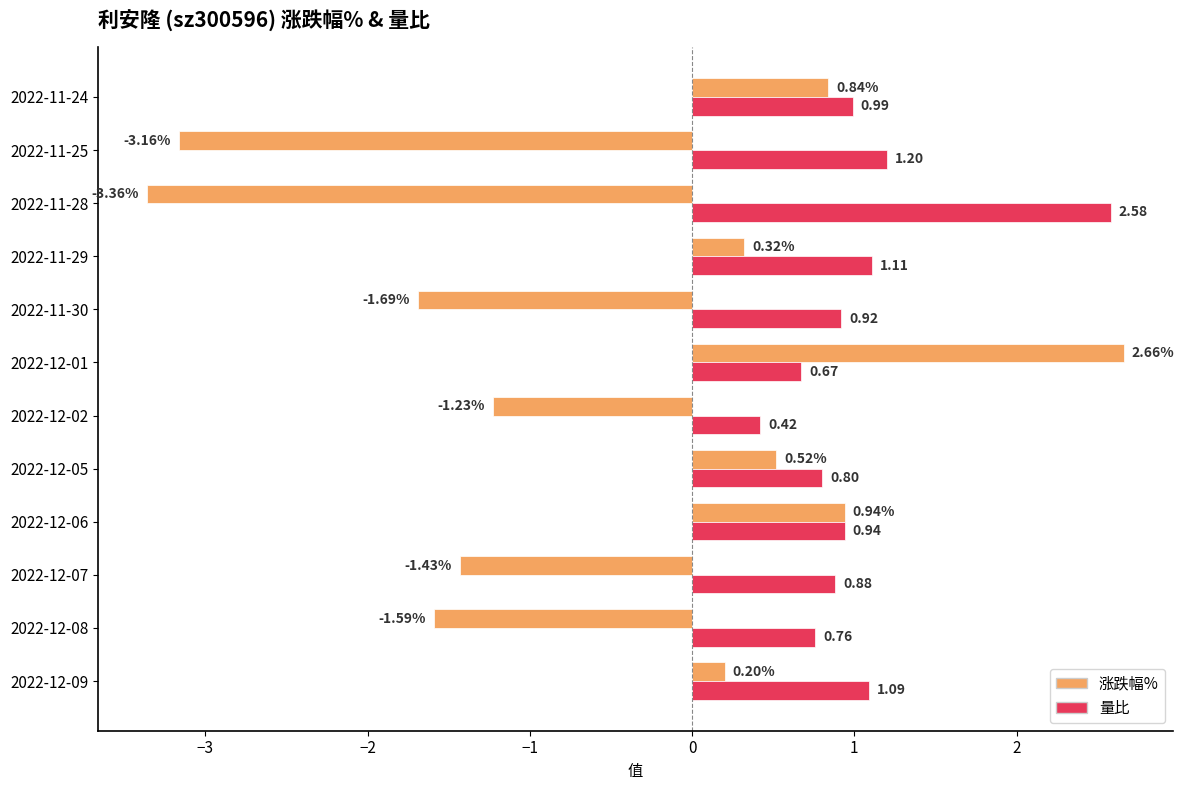

Rank the series at 2022-12-01 from lowest to highest value.

量比, 涨跌幅%